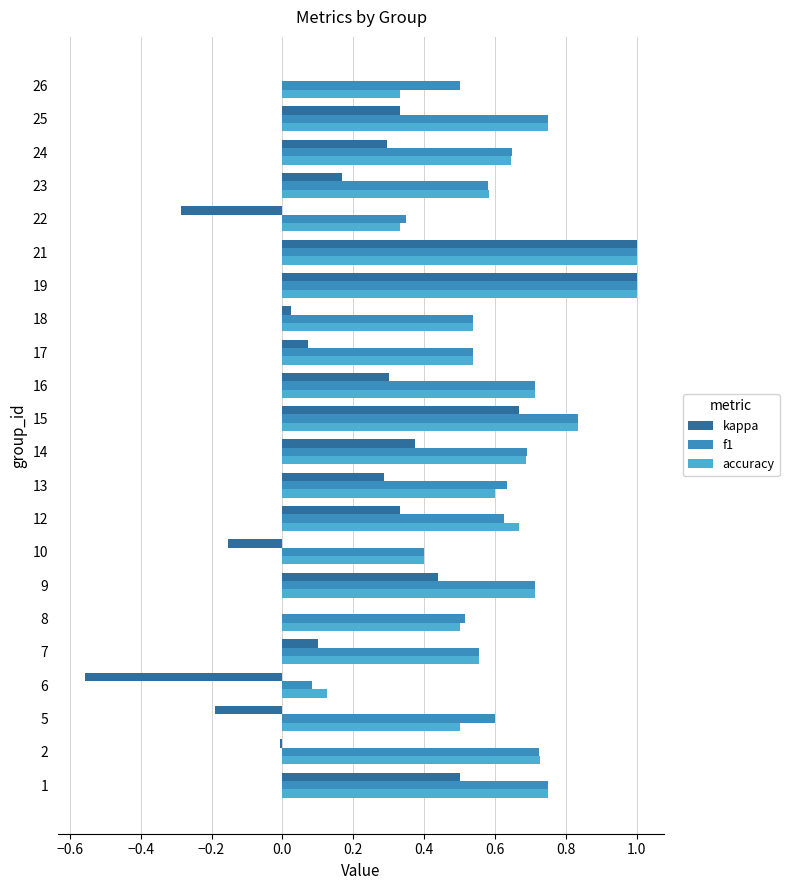

What is the highest value of the accuracy series?

1.0